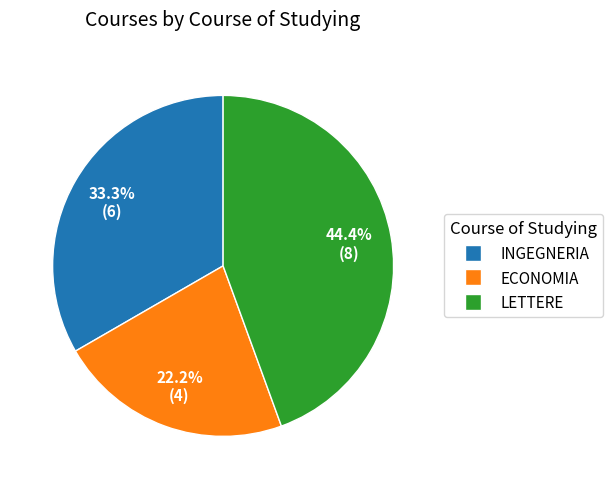

Is there a majority slice in this chart?

No